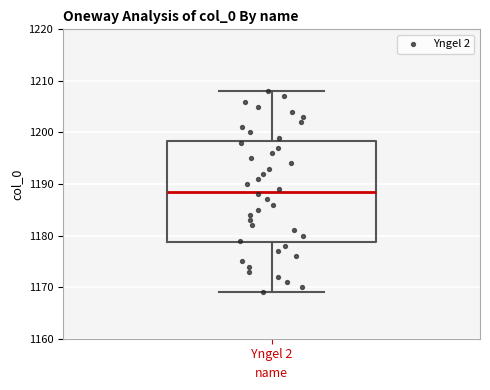

Read this box plot against the y-axis: the position of the median line, the range covered by the box, and the ends of both whiskers. The values are not printed on the chart, so give them approximately, as read against the axis.

median 1189, box 1179 to 1198, whiskers 1169 to 1208